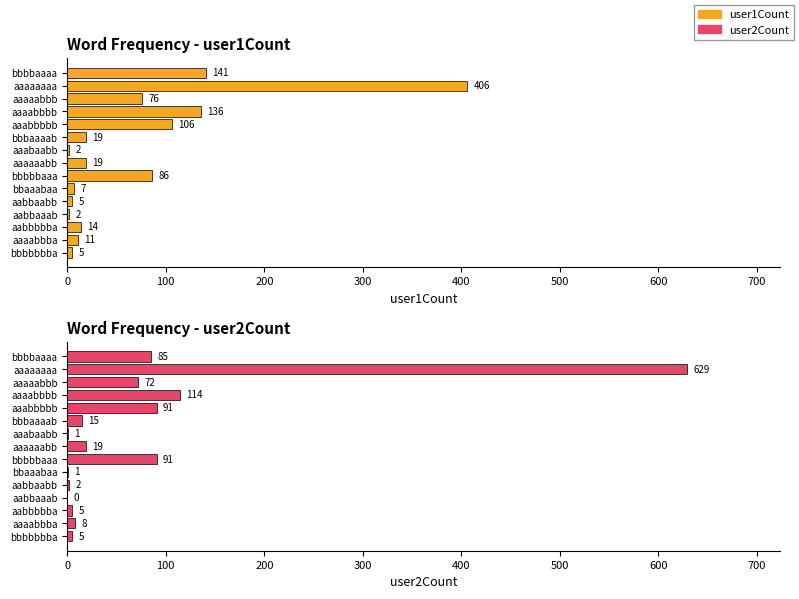

How many groups of bars are there?

15